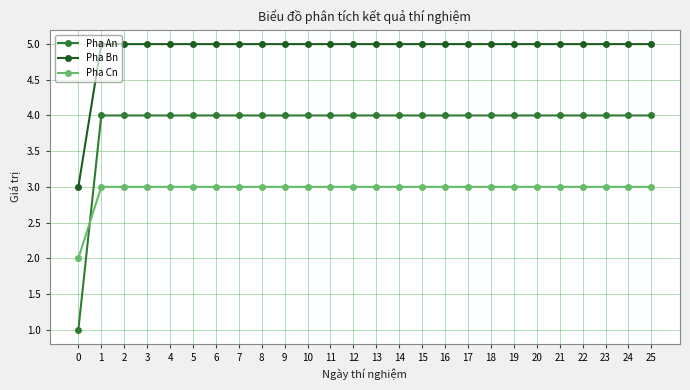

Rank the series by their average value, from highest to lowest.

Pha Bn, Pha An, Pha Cn